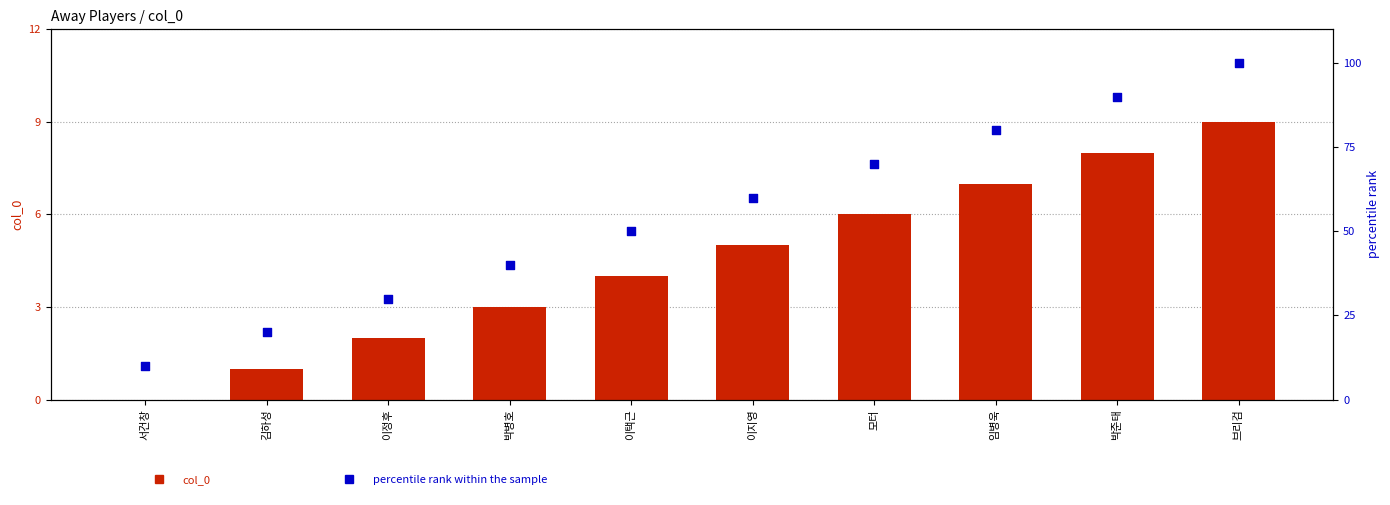

Which series contains the lowest Y value?

col_0